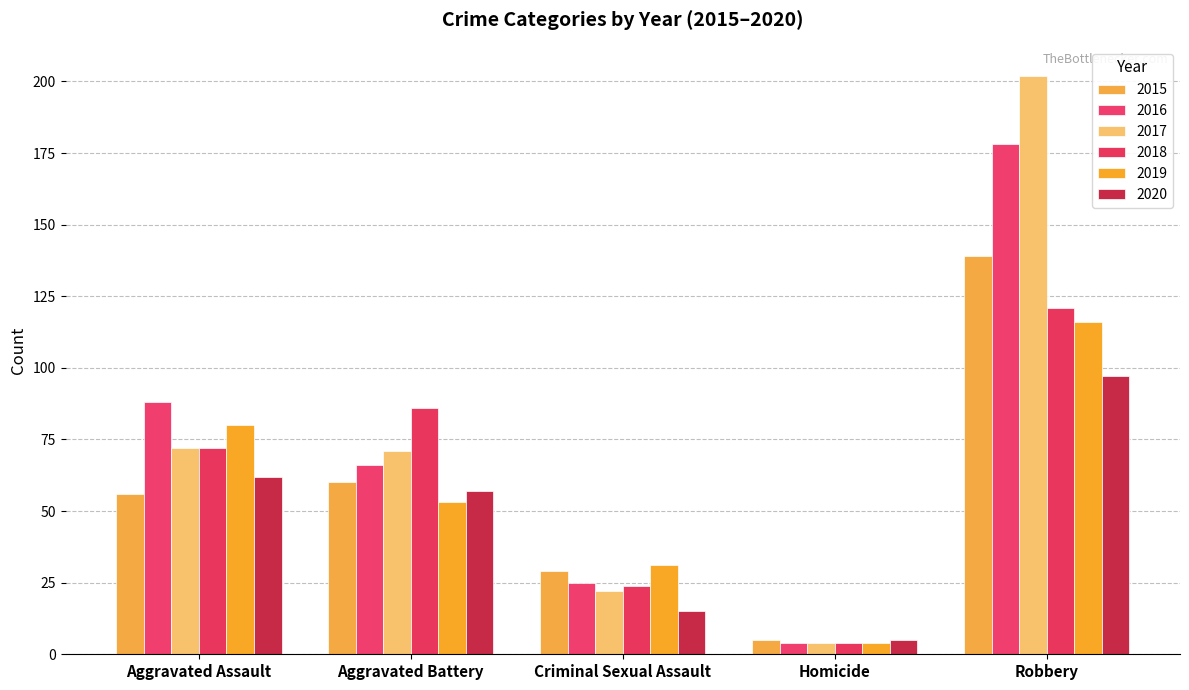

At which category is the sum across all series the highest?

Robbery